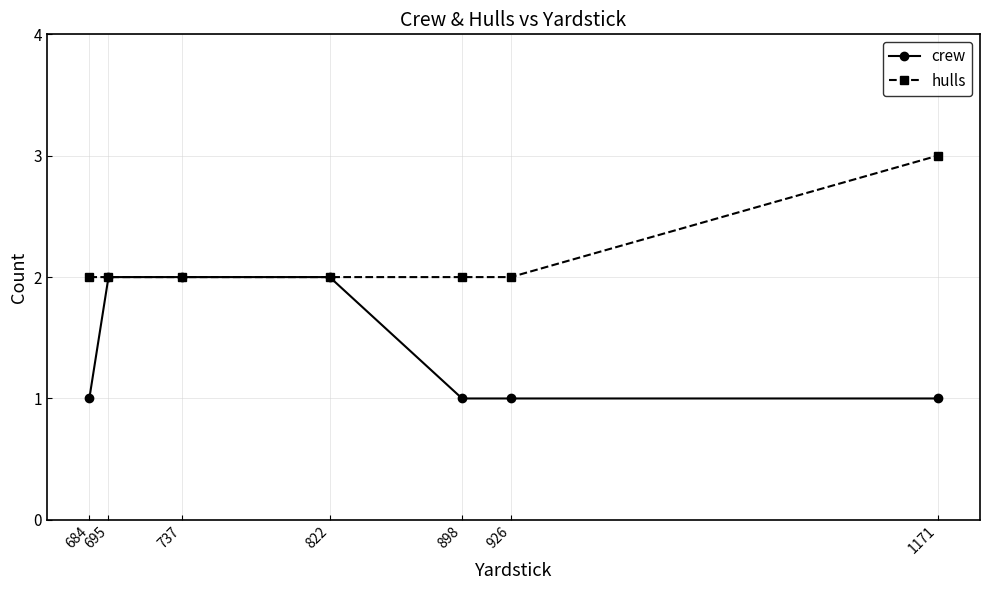

Is the value of hulls at 926 greater than the value of crew at 898?

Yes